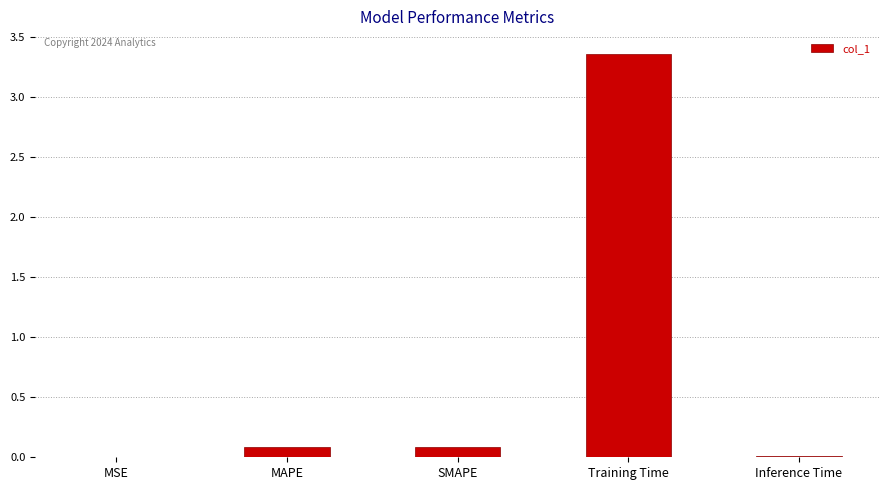

Is it true that the value at SMAPE is 0.1?

True